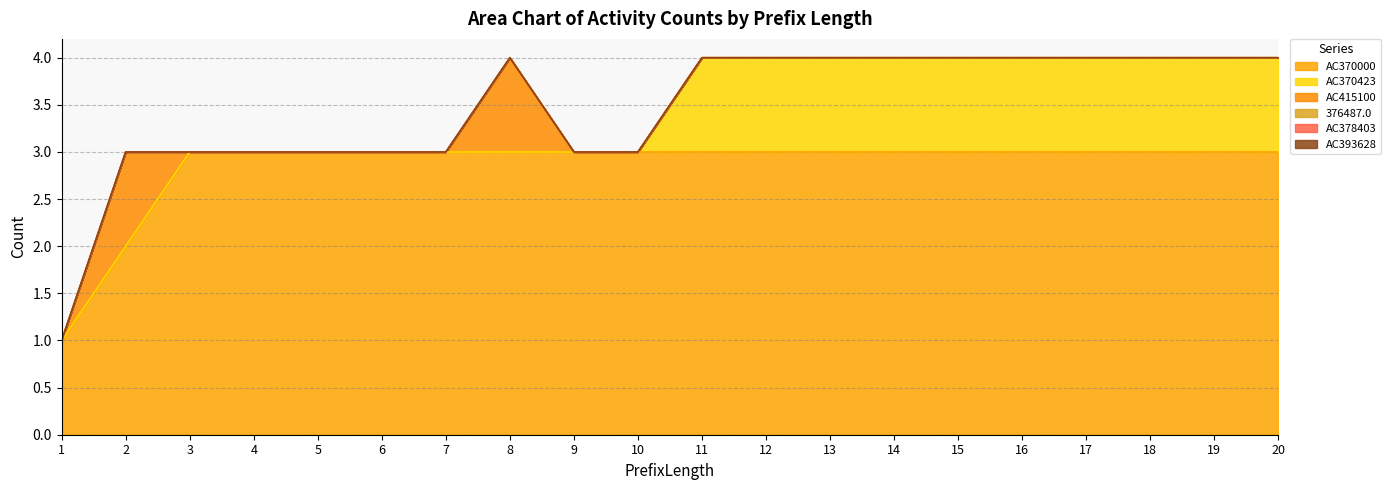

True or false: AC378403 has more than 0 interior local peaks.

False